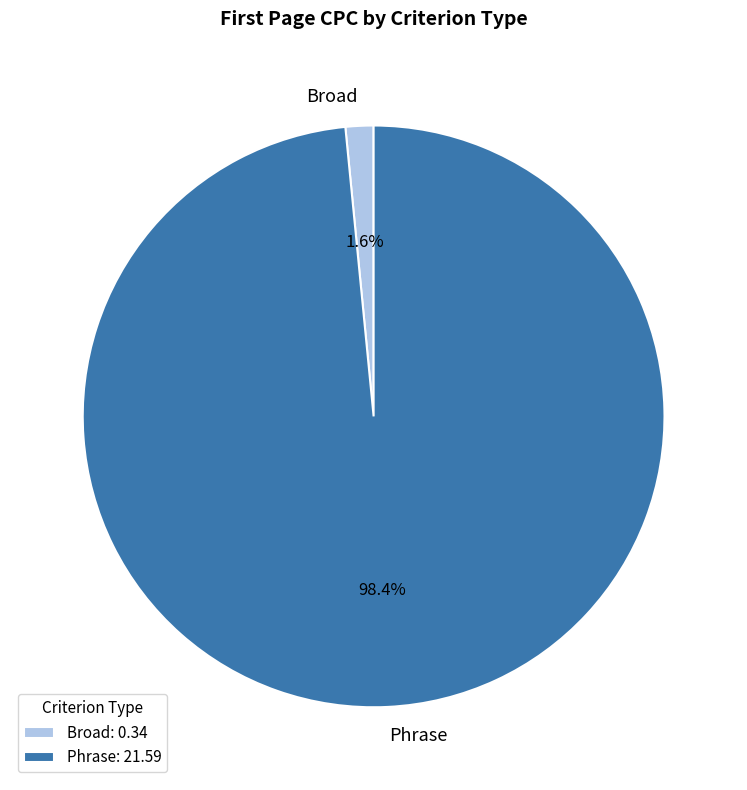

Does any single category account for the majority?

Yes